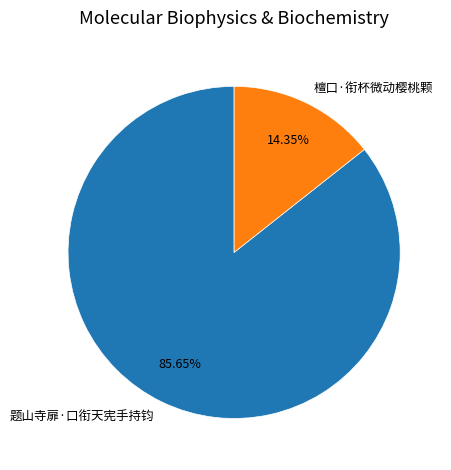

True or false: 题山寺扉·口衔天宪手持钧 accounts for 86% of the total.

True